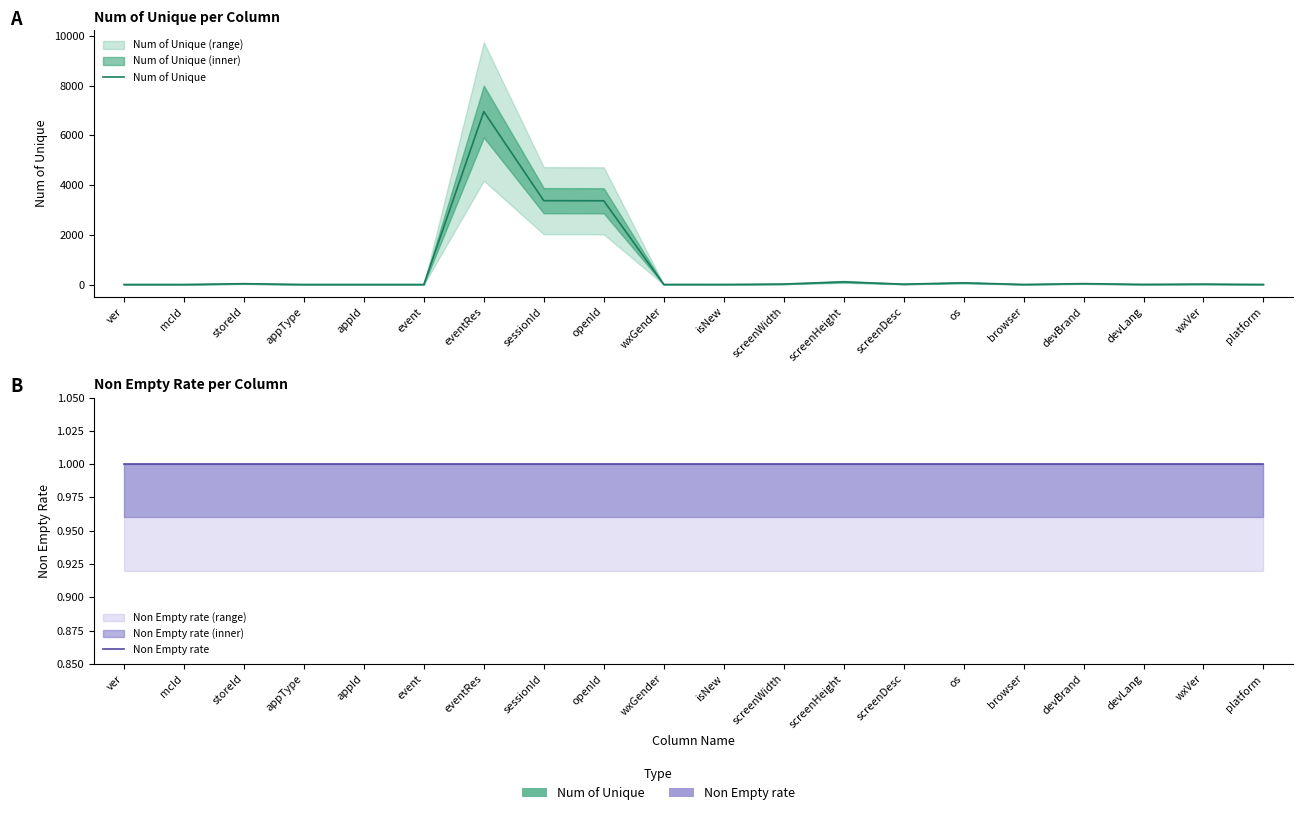

Between openId and appId, which is larger?

openId